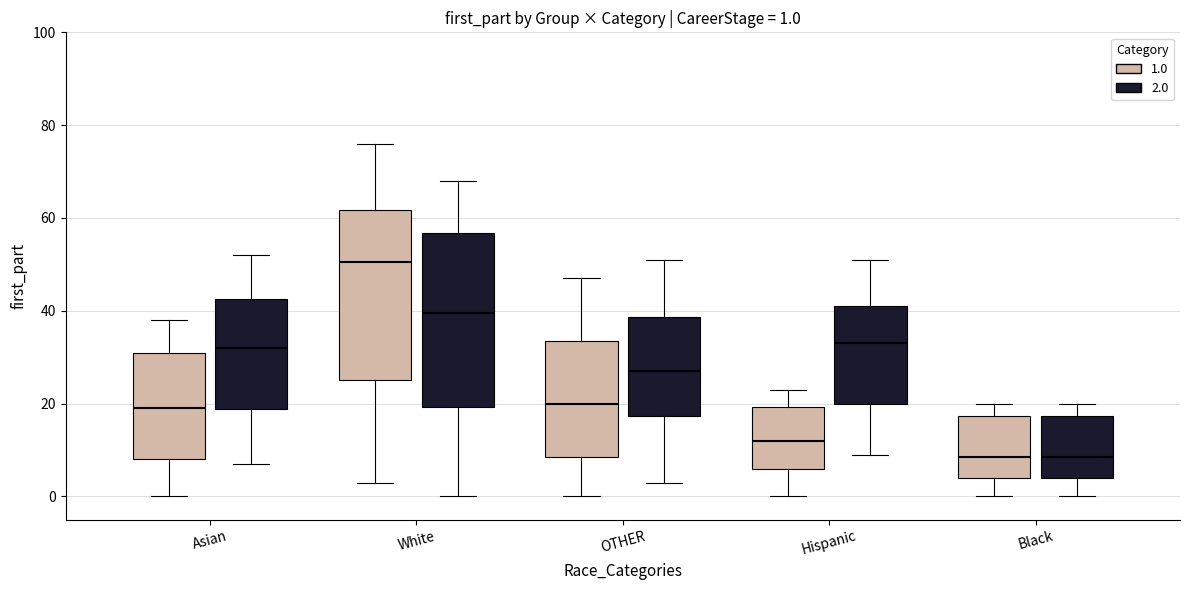

Which box has the highest median line?

White (1.0)